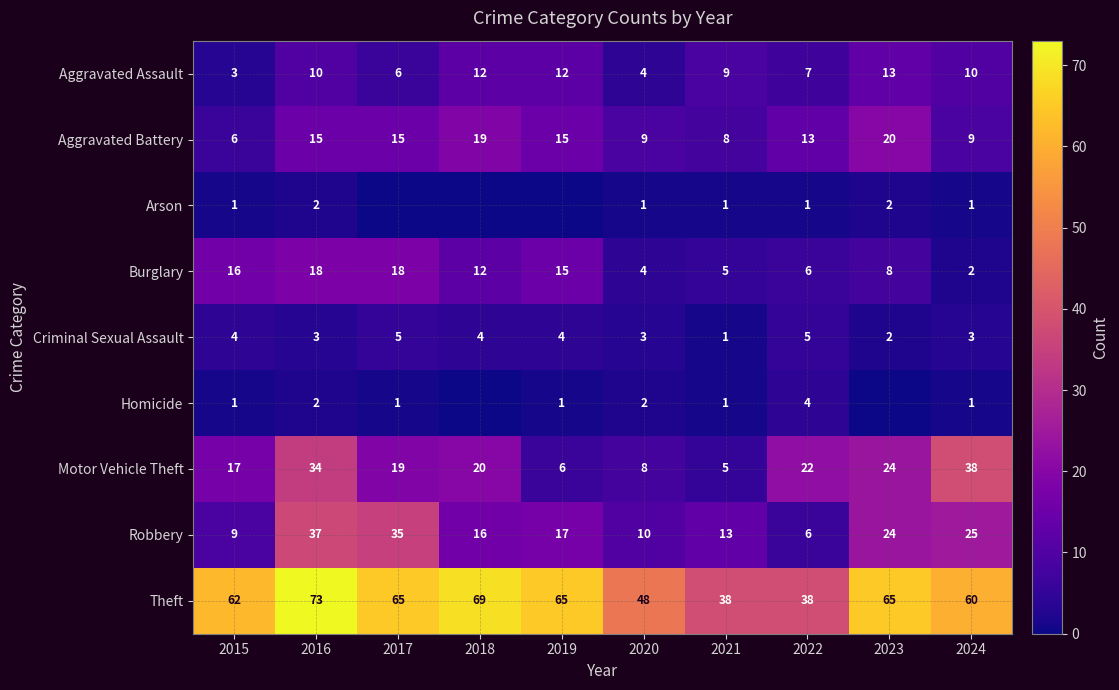

Between 2016 and 2024, which series saw the biggest shift?

Burglary